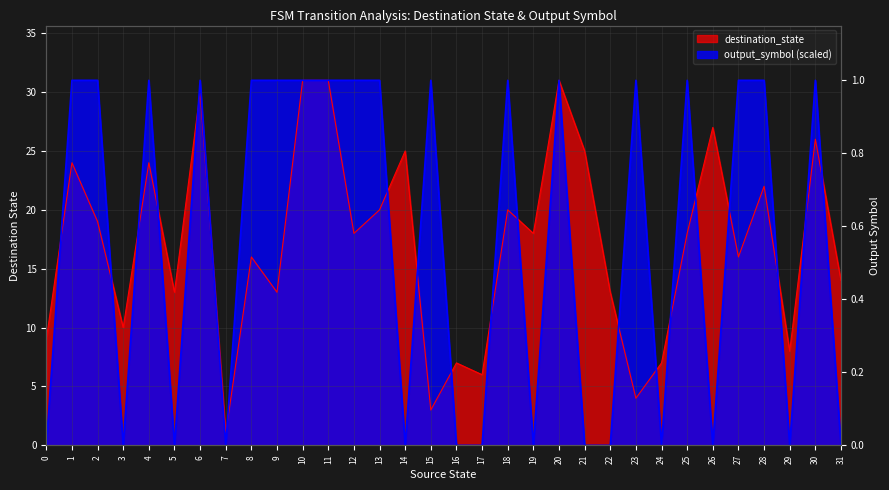

Is it true that destination_state equals 36 at 26?

False